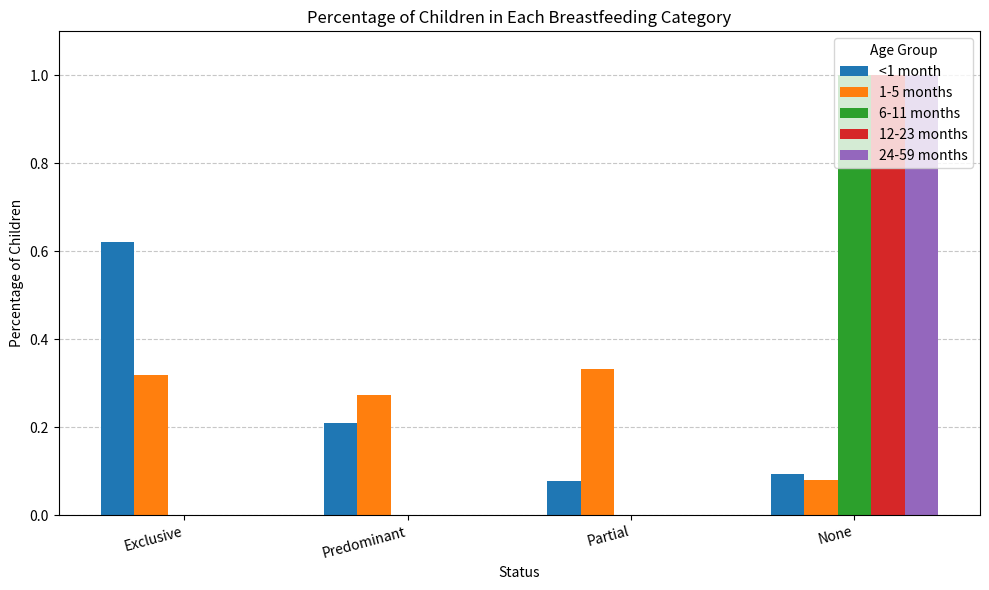

How many categories are shown in the chart?

4